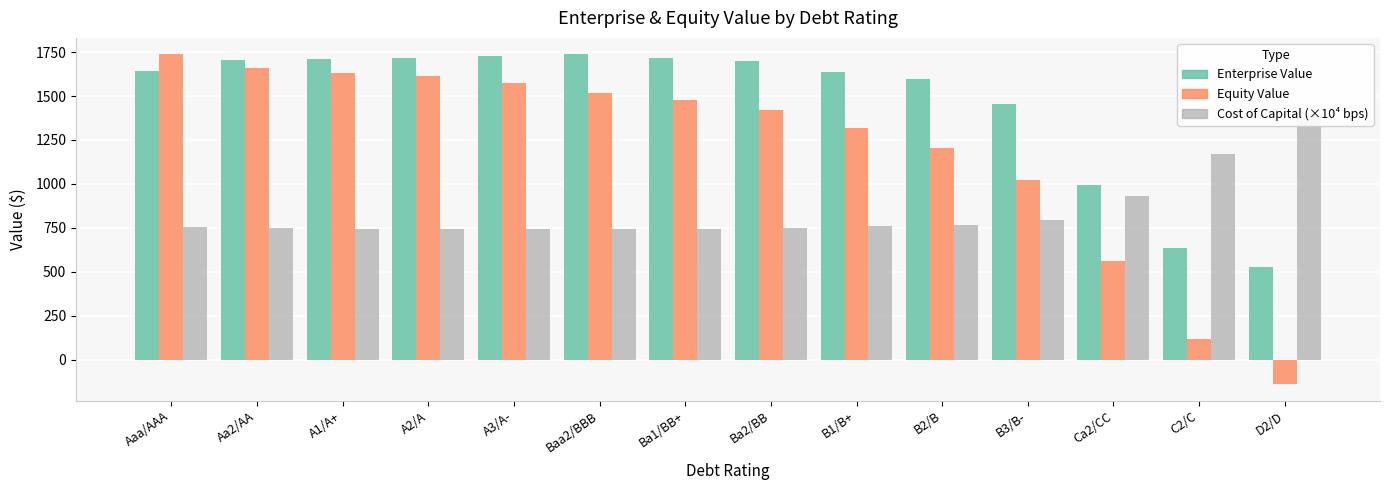

What is the difference between the second highest and minimum values in the equity_value series?

1797.2